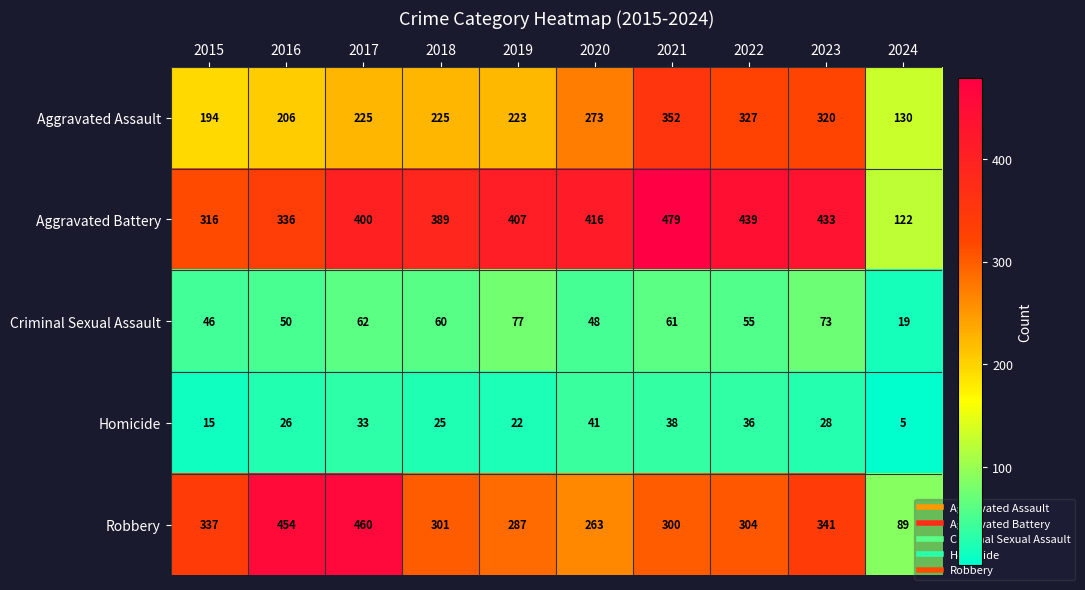

What is the difference between the maximum and minimum values in the Homicide series?

36